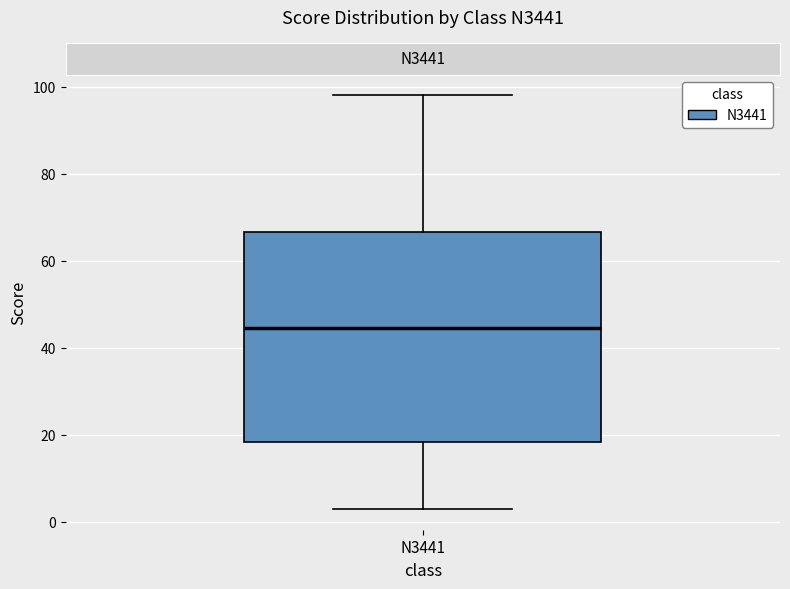

Where does the upper whisker of the box for N3441 end on the y-axis? The values are not printed on the chart, so give them approximately, as read against the axis.

98